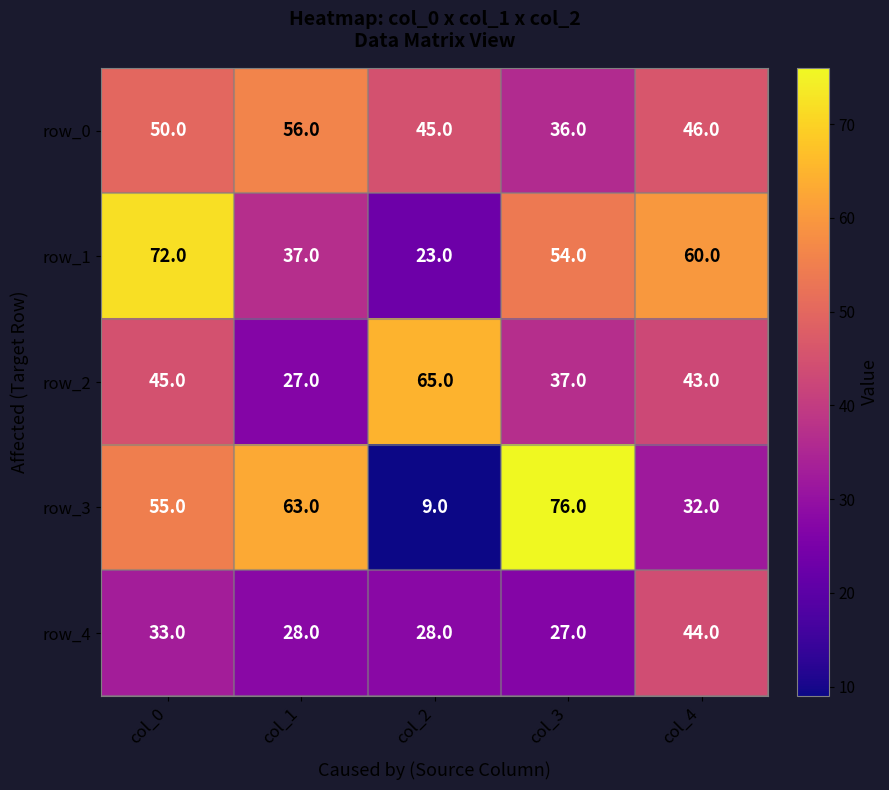

What is the sum of all row_2 values?

217